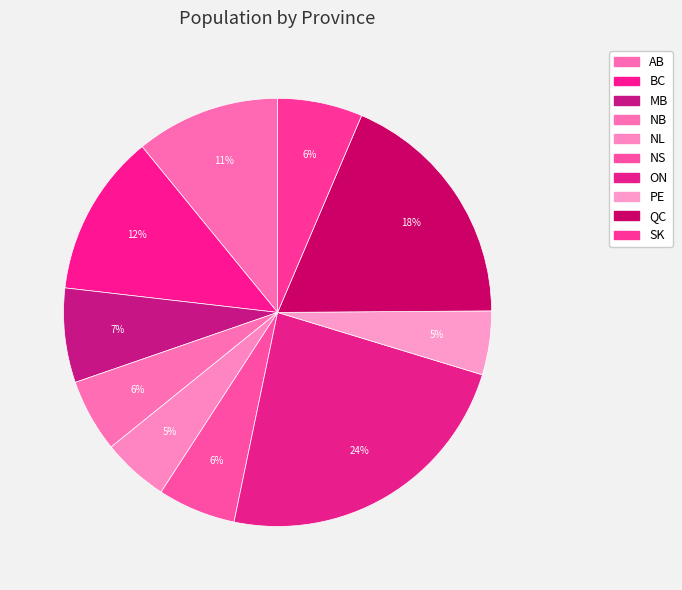

The PE slice represents 5% of the pie. True or false?

True